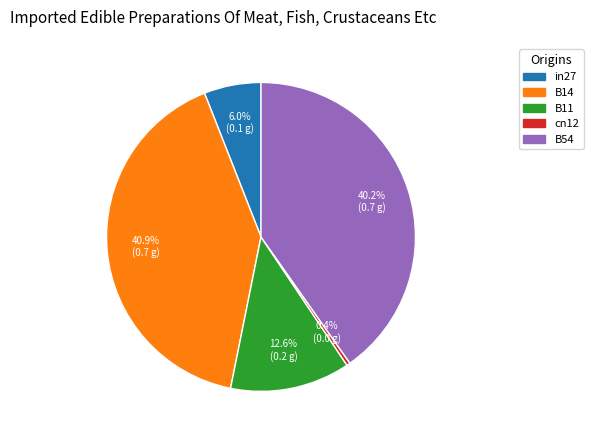

To the nearest percent, what portion does in27 represent?

6%